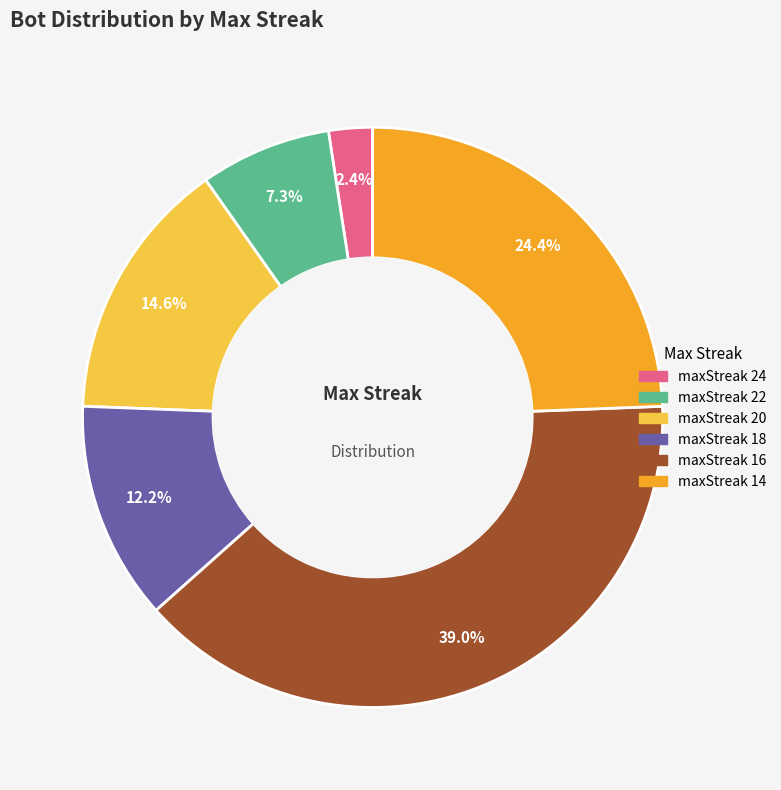

Is there any slice that represents more than half of the pie?

No